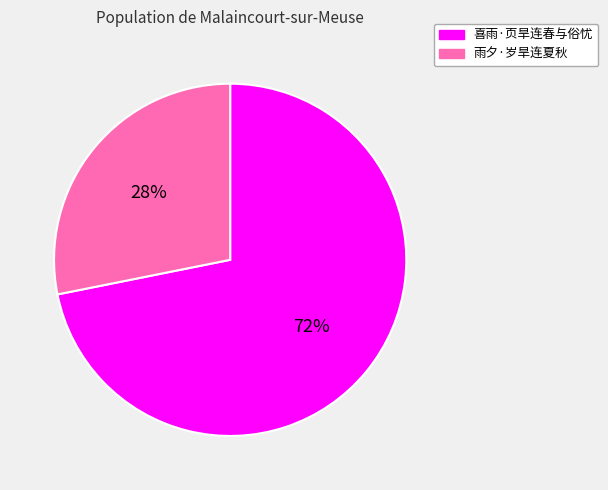

Rank the categories by value from highest to lowest.

喜雨·页旱连春与俗忧, 雨夕·岁旱连夏秋